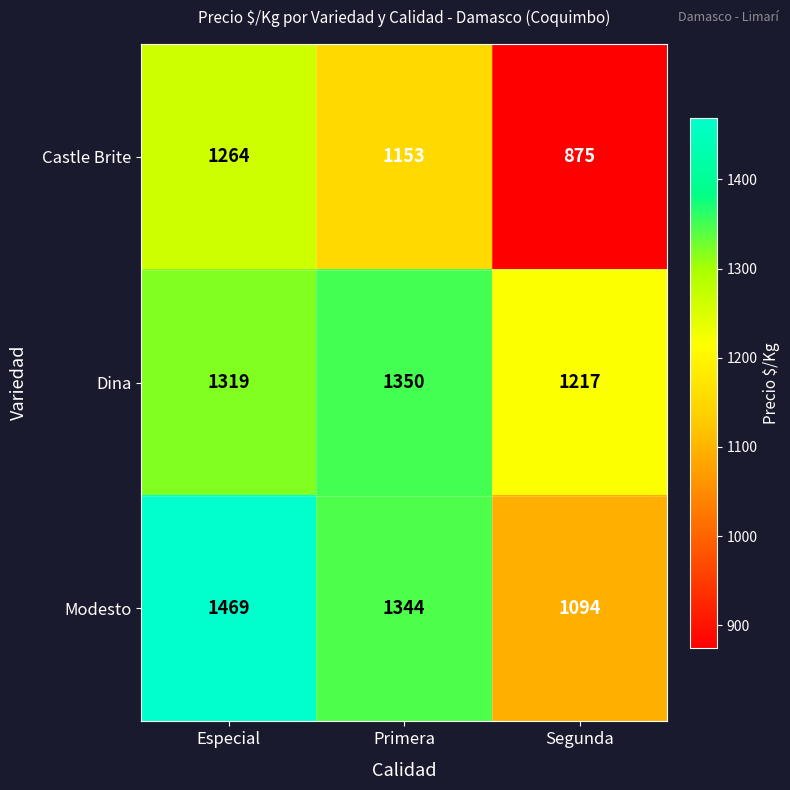

At which label does Castle Brite first exceed 1153?

Especial